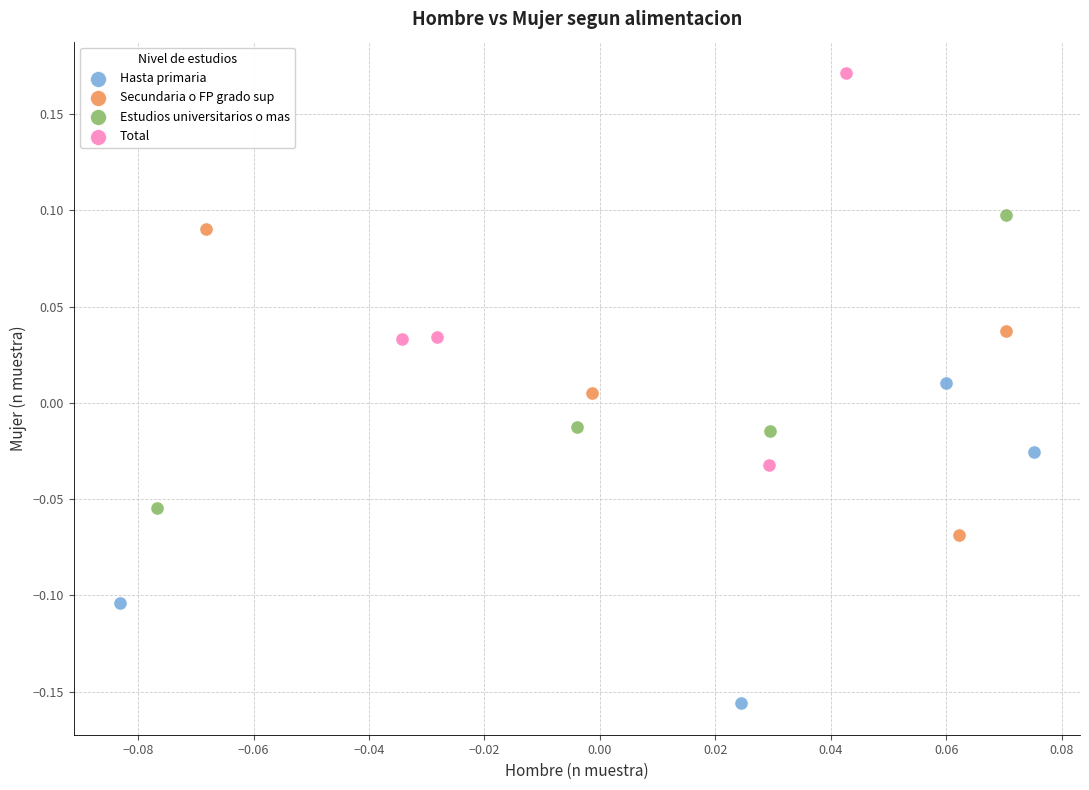

Which series has the widest spread of Y values?

Total